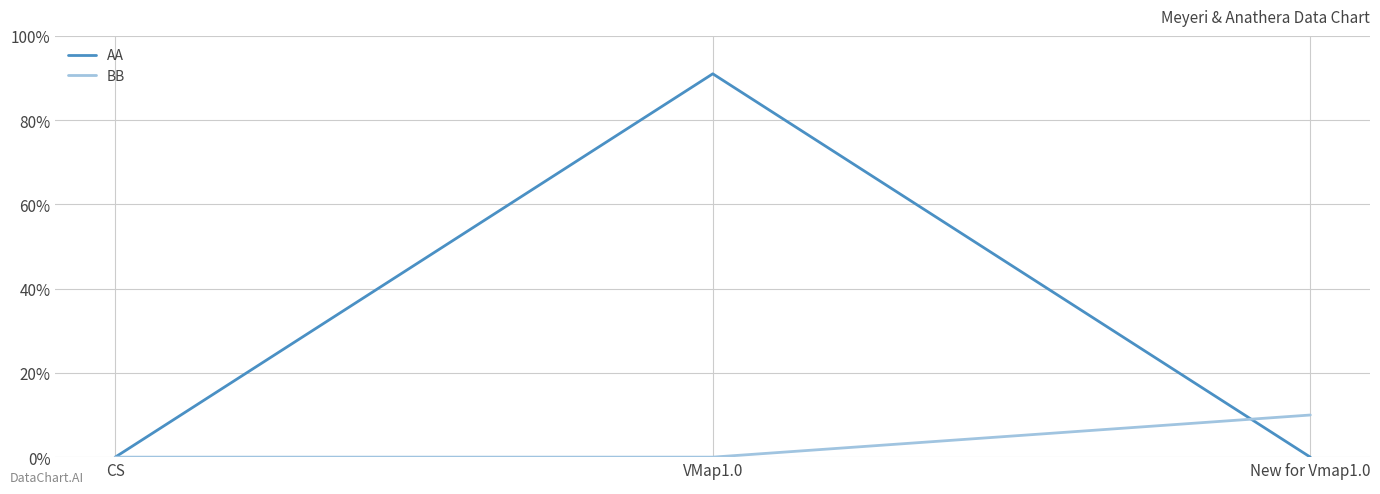

At how many categories does at least one series exceed 41?

1